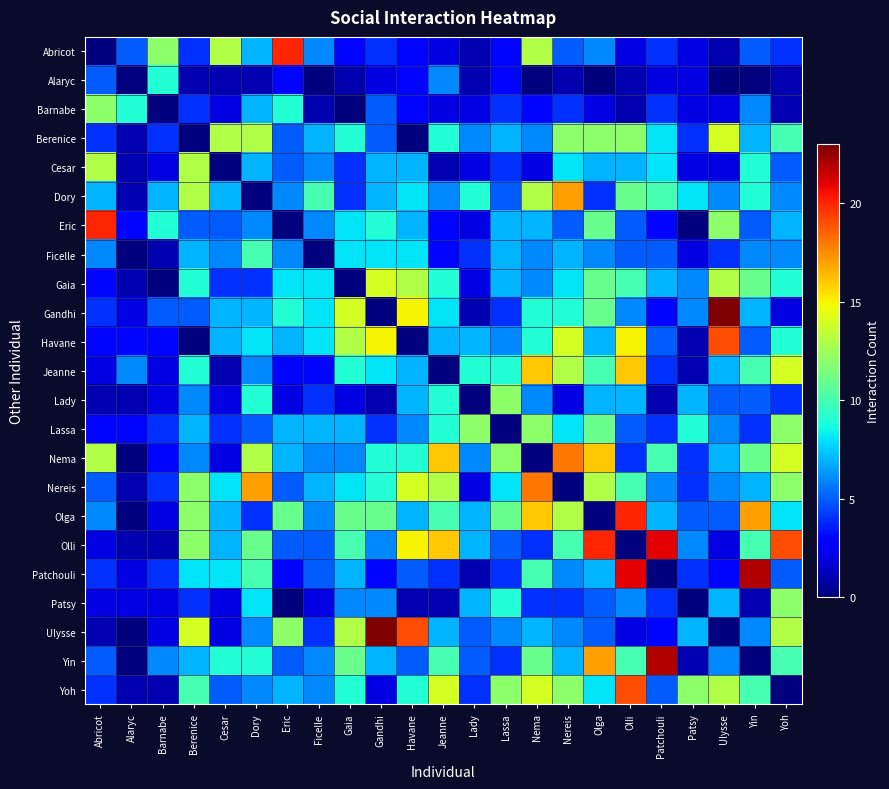

At which category is the sum across all series the highest?

Olga